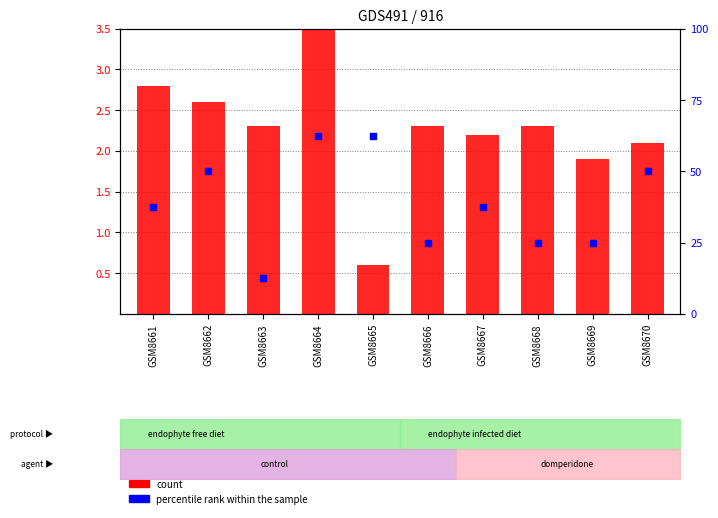

Is the value of percentile rank within the sample at GSM8665 greater than the value of A0,12 at GSM8667?

No